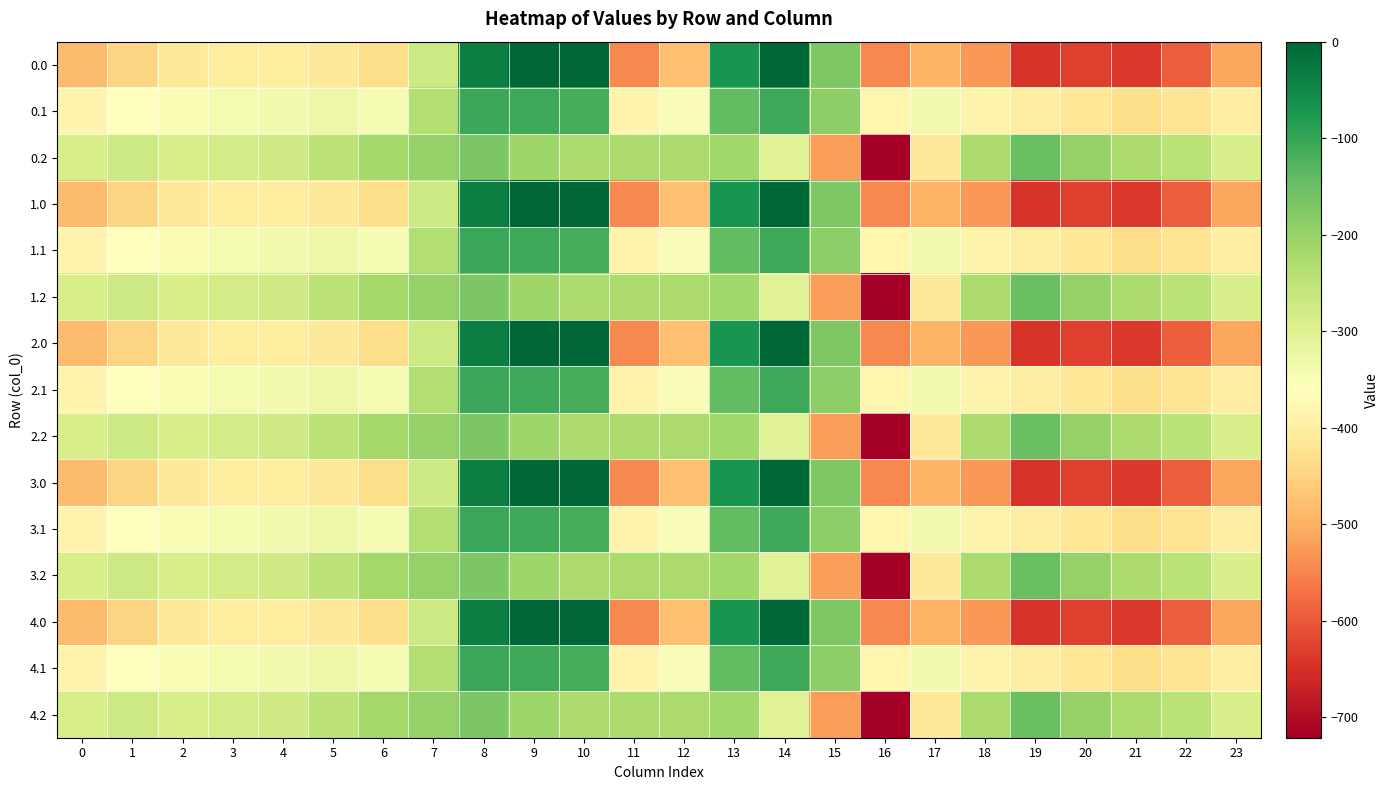

What is the difference between the highest and lowest values at 13?

142.0